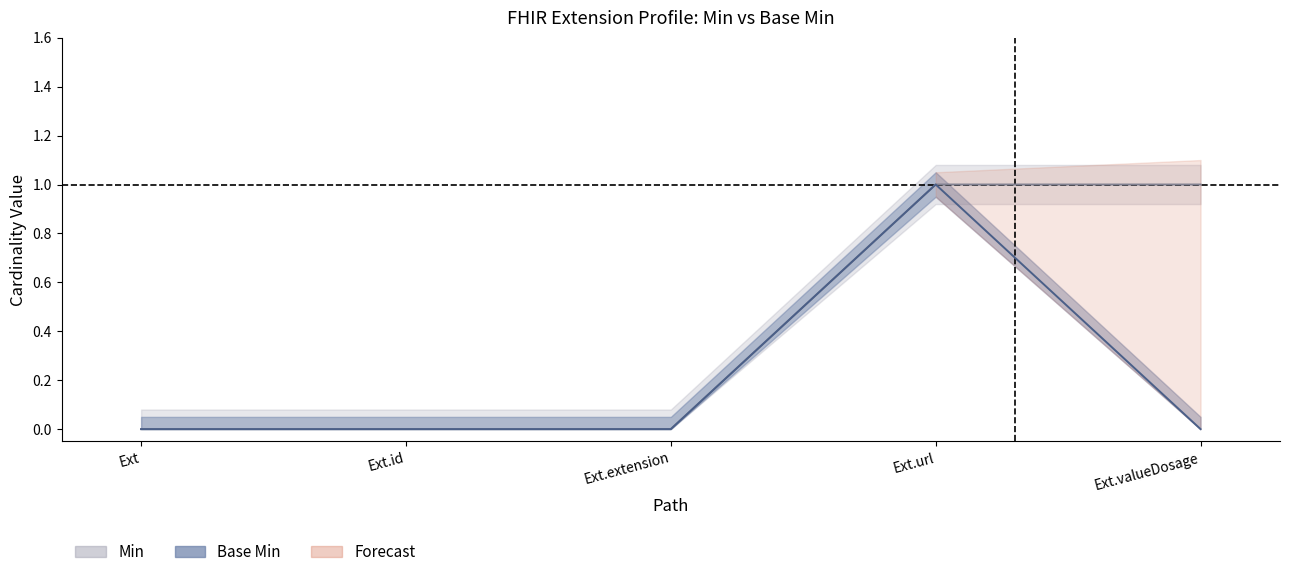

Is it true that Base Min equals 0 at Ext.extension?

False